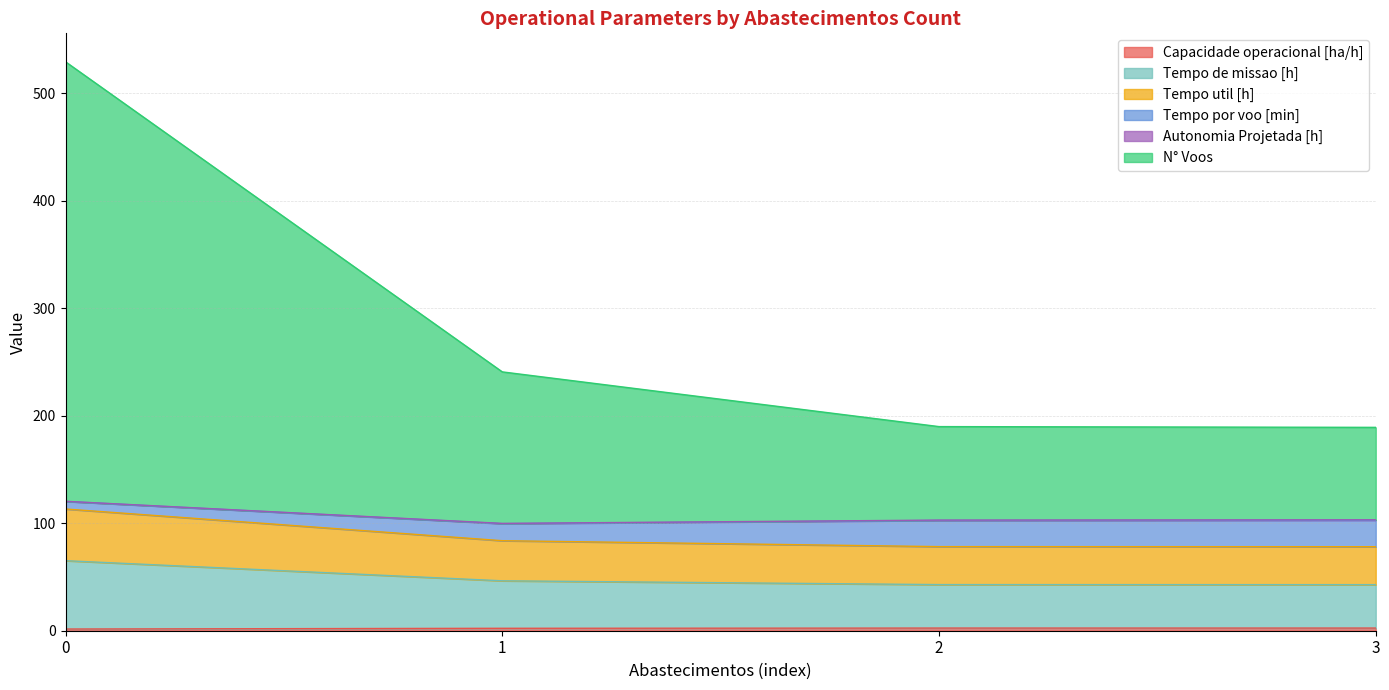

Which series has the largest total across all categories?

N° Voos